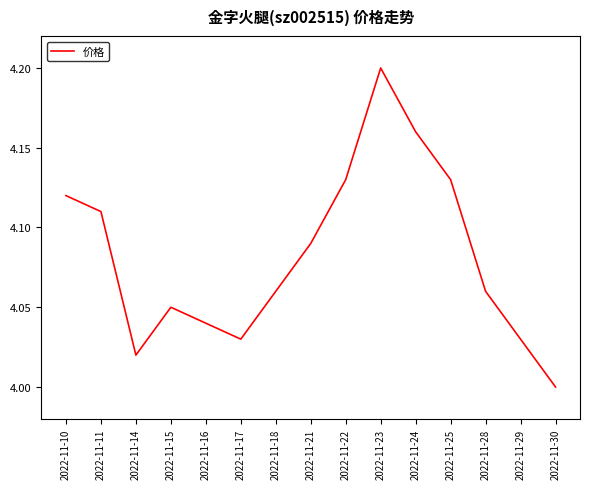

The chart shows a value of 4.0 at 2022-11-17. True or false?

True